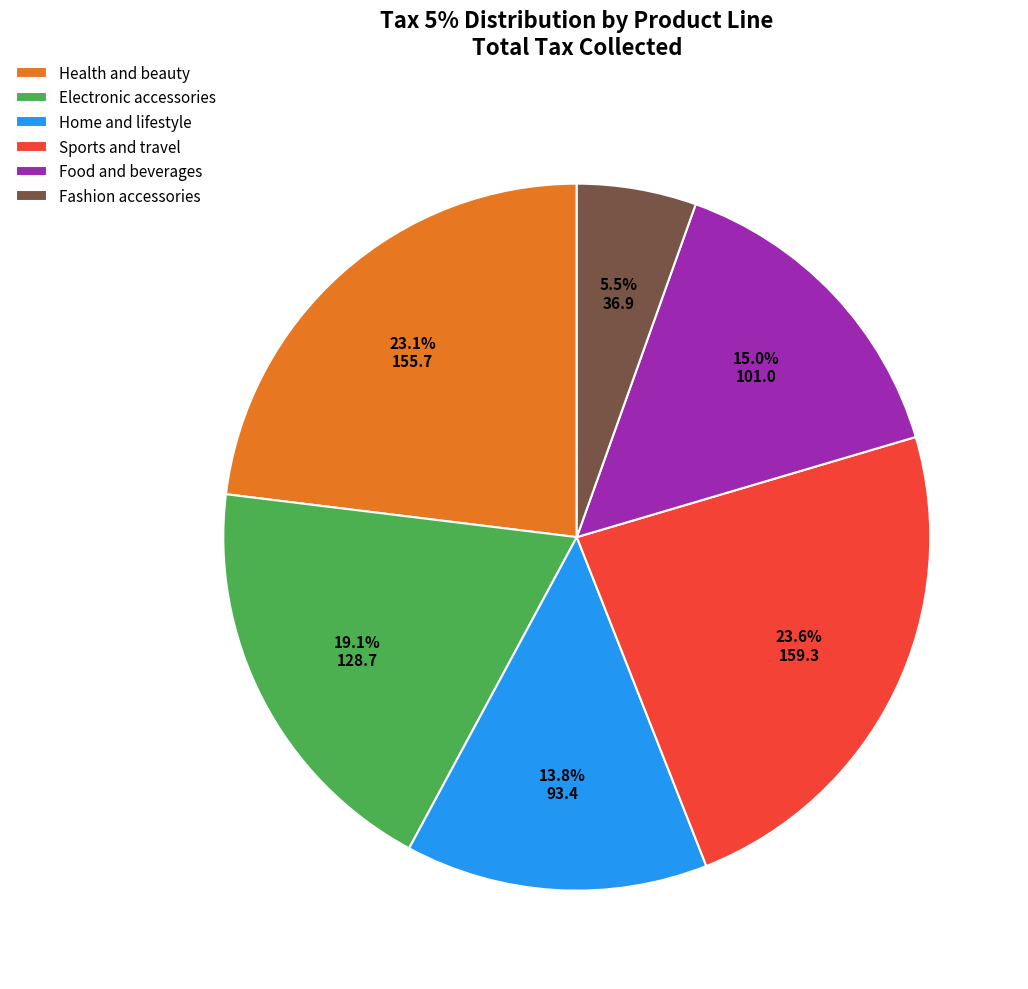

What is the ratio of the value at Electronic accessories to the value at Sports and travel?

0.8